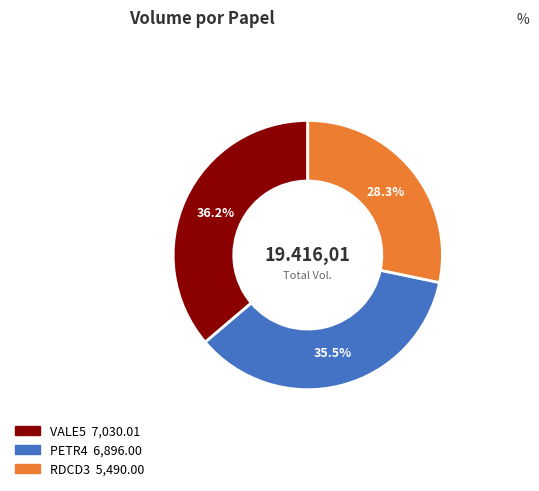

Count the number of slices in the pie.

3